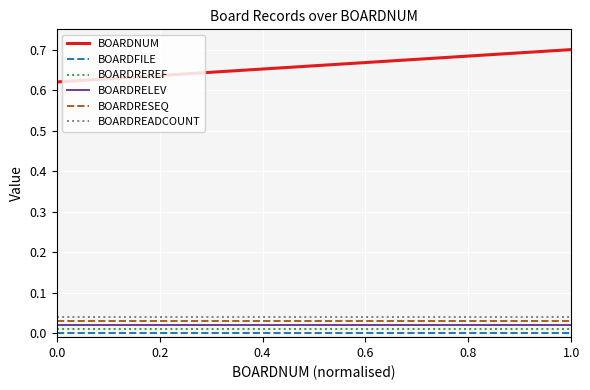

True or false: BOARDREREF and BOARDNUM cross at least once.

False